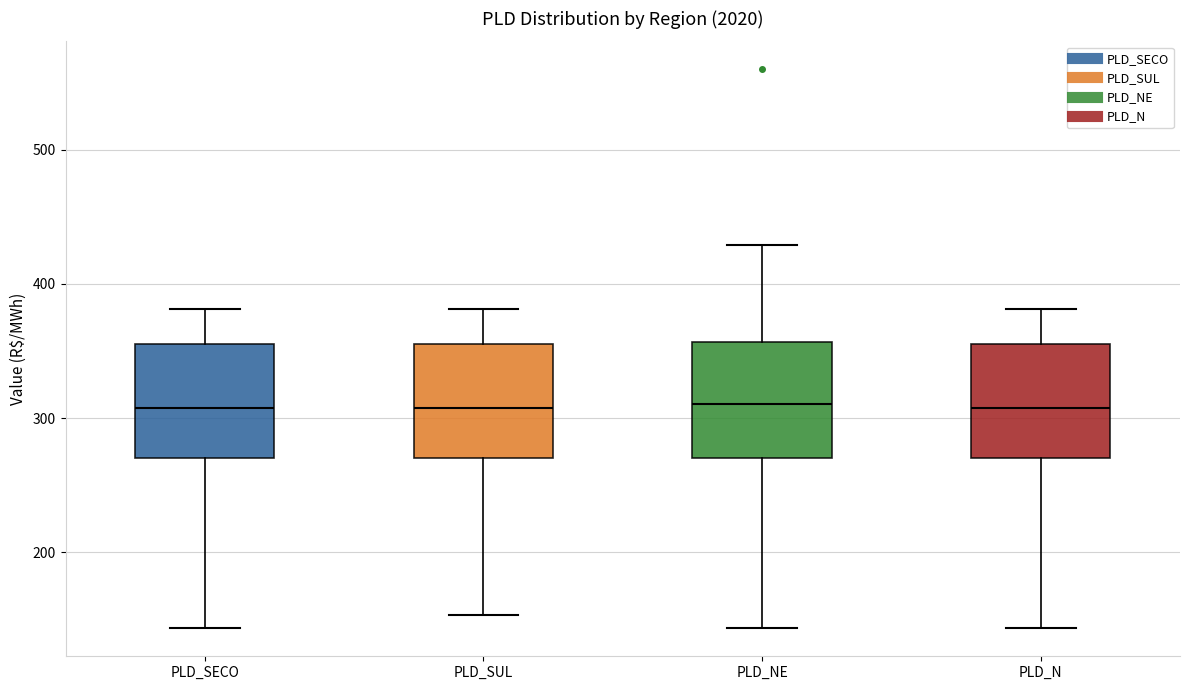

Where is the upper edge of the box for PLD_N on the y-axis? The values are not printed on the chart, so give them approximately, as read against the axis.

360